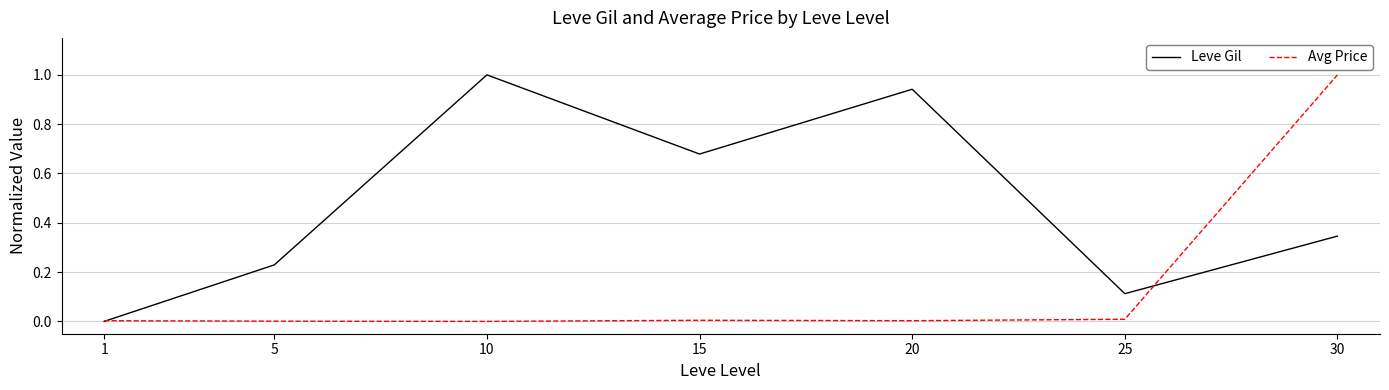

After their last crossing, which series has the higher values: Avg Price or Leve Gil?

Avg Price